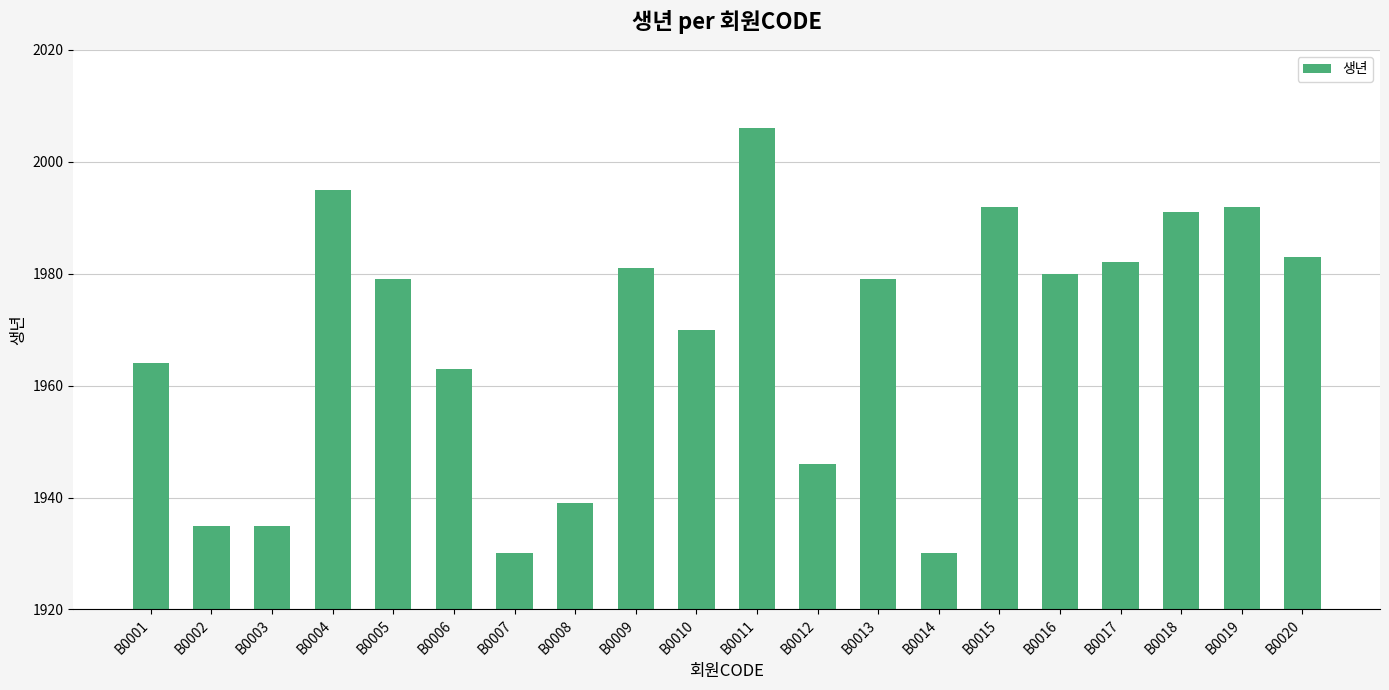

What is the sum of the values at B0007 and B0018?

3921